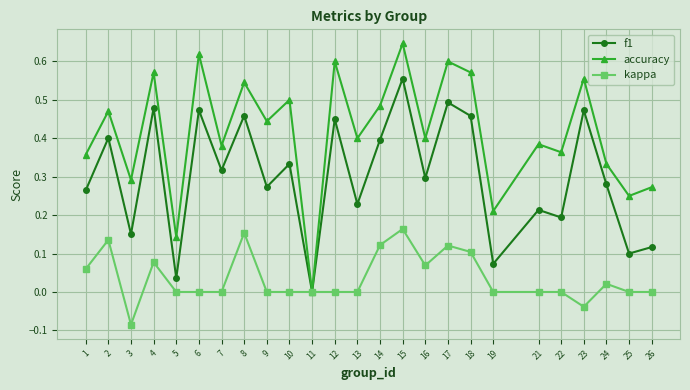

Between 5 and 19, which series saw the biggest shift?

accuracy